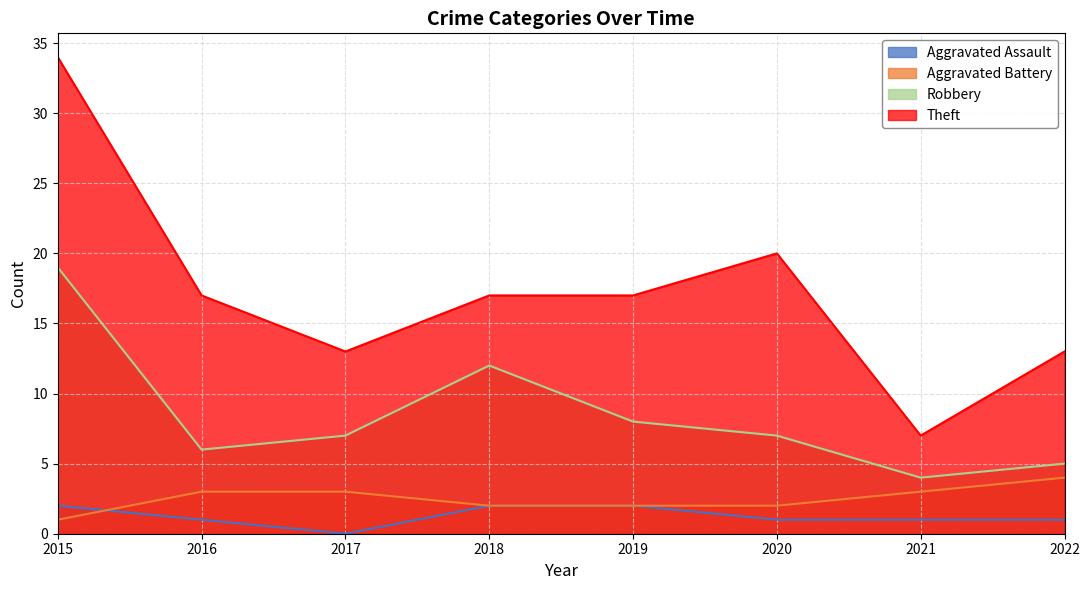

List the series in order of their peak value, highest first.

Theft, Robbery, Aggravated Battery, Aggravated Assault